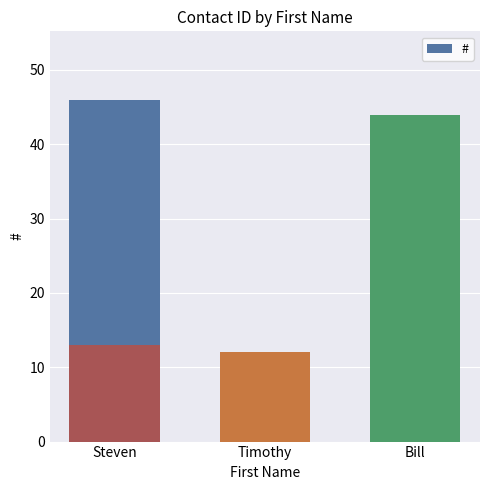

Which category has the highest value across all series?

Steven